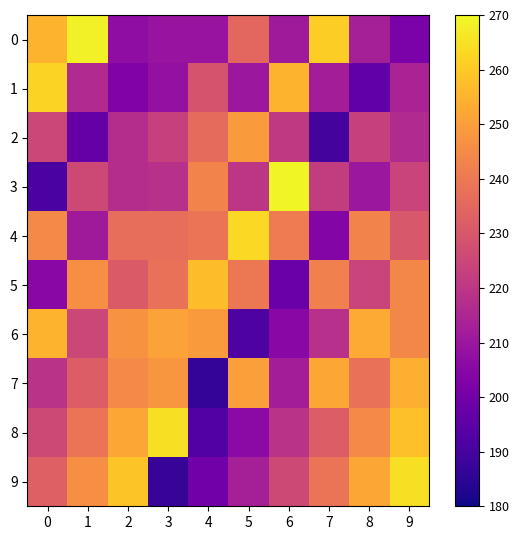

List the series in order of their peak value, lowest first.

2, 7, 6, 5, 1, 4, 8, 9, 0, 3